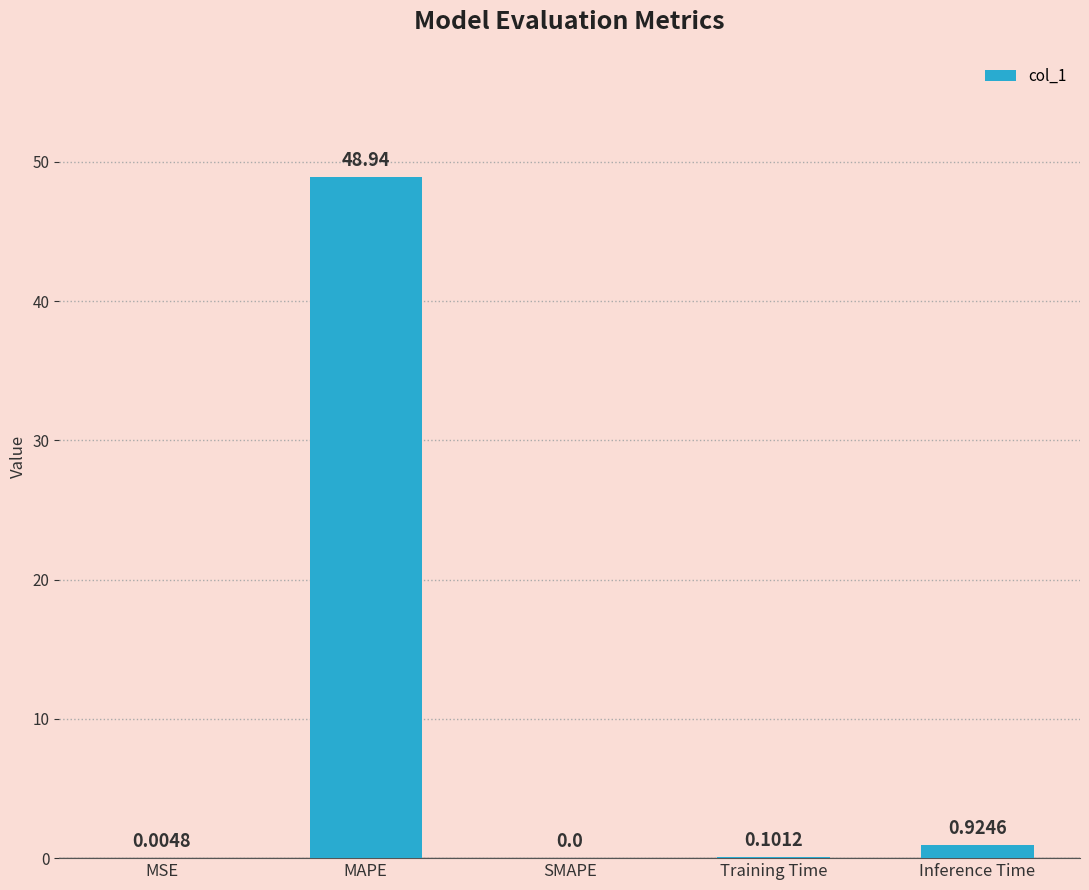

Where is the data nearest to the value 24?

Inference Time